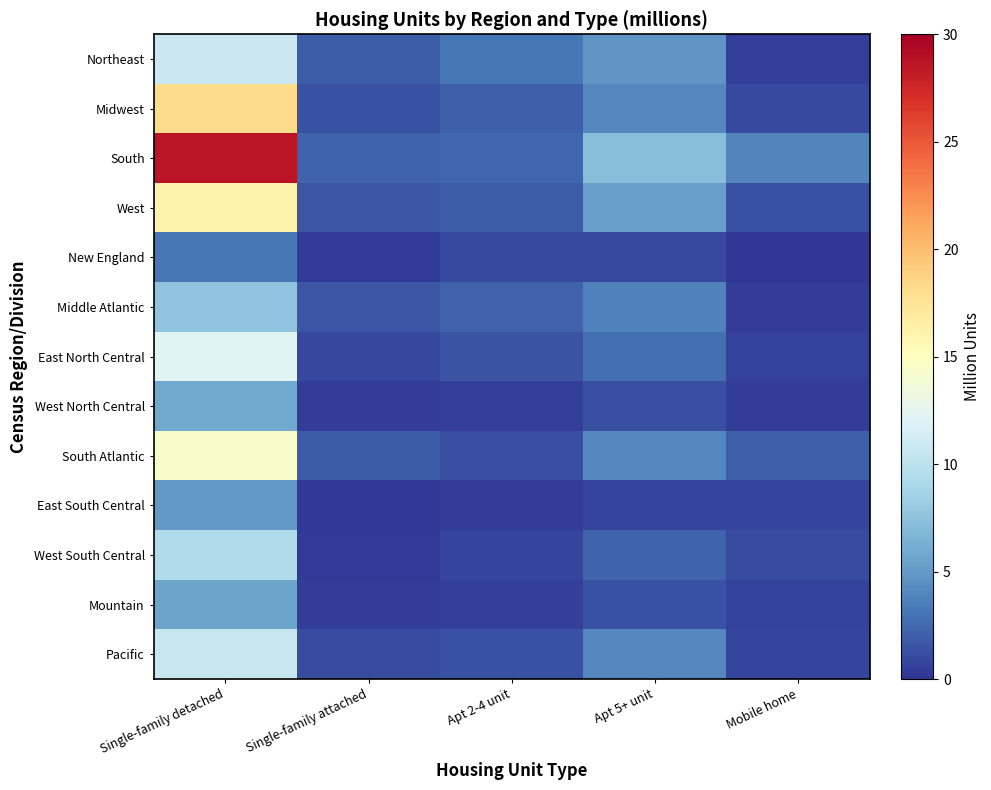

Reading left to right, extract all data points from this chart.

Northeast: Single-family detached=10.8	Single-family attached=1.9	Apt 2-4 unit=3.2	Apt 5+ unit=4.7	Mobile home=0.5
Midwest: Single-family detached=18.2	Single-family attached=1.3	Apt 2-4 unit=2.0	Apt 5+ unit=4.0	Mobile home=1.0
South: Single-family detached=28.7	Single-family attached=2.3	Apt 2-4 unit=2.4	Apt 5+ unit=7.2	Mobile home=3.9
West: Single-family detached=16.2	Single-family attached=1.6	Apt 2-4 unit=1.9	Apt 5+ unit=5.3	Mobile home=1.4
New England: Single-family detached=3.2	Single-family attached=0.3	Apt 2-4 unit=1.0	Apt 5+ unit=1.0	Mobile home=0.0
Middle Atlantic: Single-family detached=7.6	Single-family attached=1.6	Apt 2-4 unit=2.2	Apt 5+ unit=3.7	Mobile home=0.4
East North Central: Single-family detached=12.3	Single-family attached=0.9	Apt 2-4 unit=1.5	Apt 5+ unit=2.8	Mobile home=0.6
West North Central: Single-family detached=5.9	Single-family attached=0.4	Apt 2-4 unit=0.5	Apt 5+ unit=1.2	Mobile home=0.4
South Atlantic: Single-family detached=14.4	Single-family attached=1.8	Apt 2-4 unit=1.2	Apt 5+ unit=4.1	Mobile home=2.0
East South Central: Single-family detached=5.0	Single-family attached=0.2	Apt 2-4 unit=0.4	Apt 5+ unit=0.8	Mobile home=0.8
West South Central: Single-family detached=9.3	Single-family attached=0.3	Apt 2-4 unit=0.8	Apt 5+ unit=2.3	Mobile home=1.1
Mountain: Single-family detached=5.6	Single-family attached=0.4	Apt 2-4 unit=0.5	Apt 5+ unit=1.3	Mobile home=0.7
Pacific: Single-family detached=10.6	Single-family attached=1.1	Apt 2-4 unit=1.4	Apt 5+ unit=4.0	Mobile home=0.8